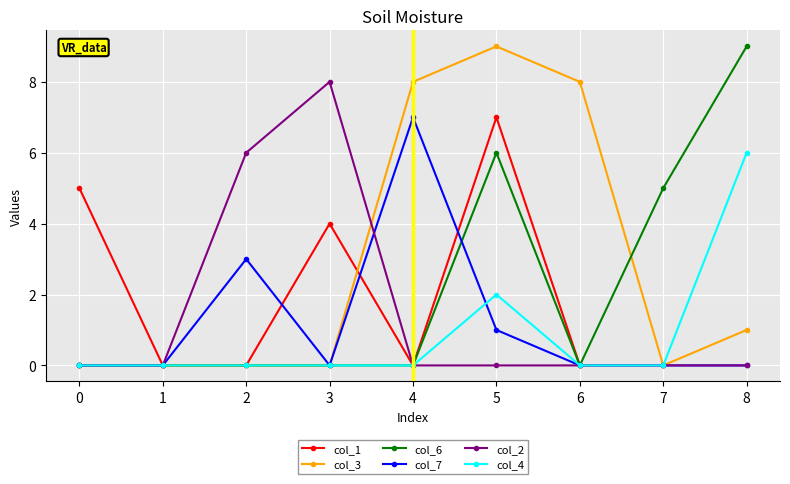

Which series ends up on top after the final intersection of col_7 and col_6?

col_6